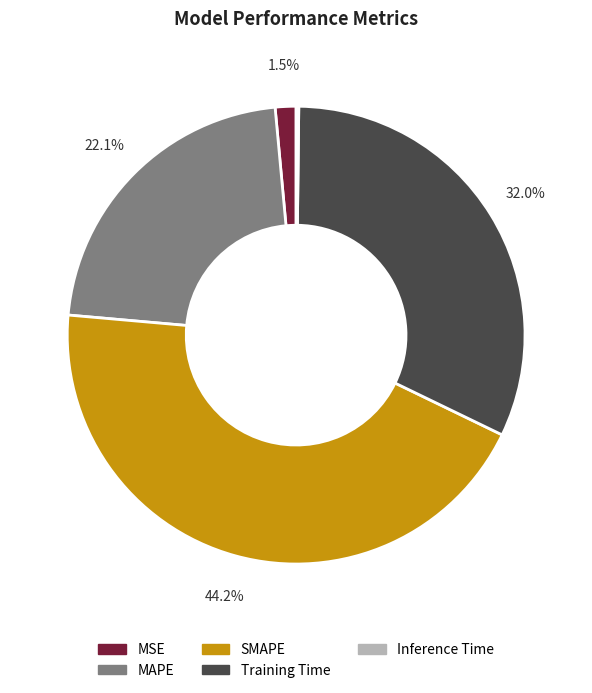

What is the total percentage of Training Time and MSE?

33.5%